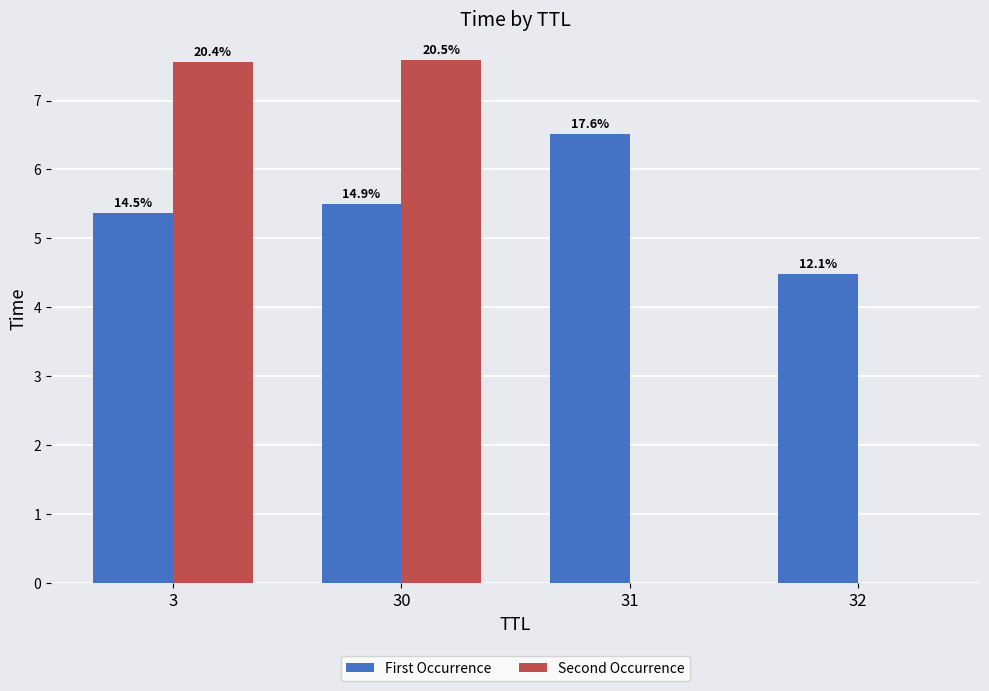

At which label does Second Occurrence reach its minimum?

31